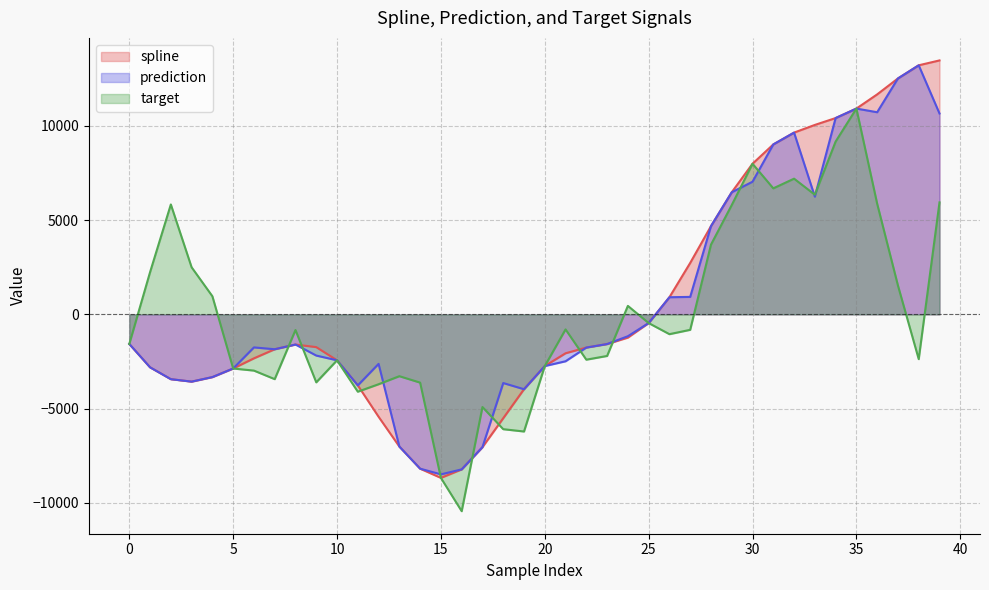

What is the sum of the target values at 0 and 35?

9345.2